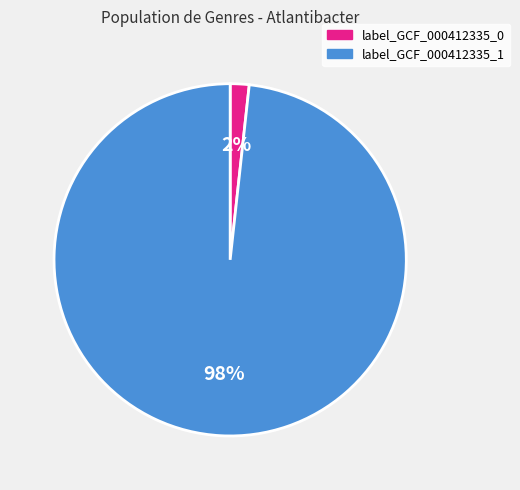

Is there a majority slice in this chart?

Yes